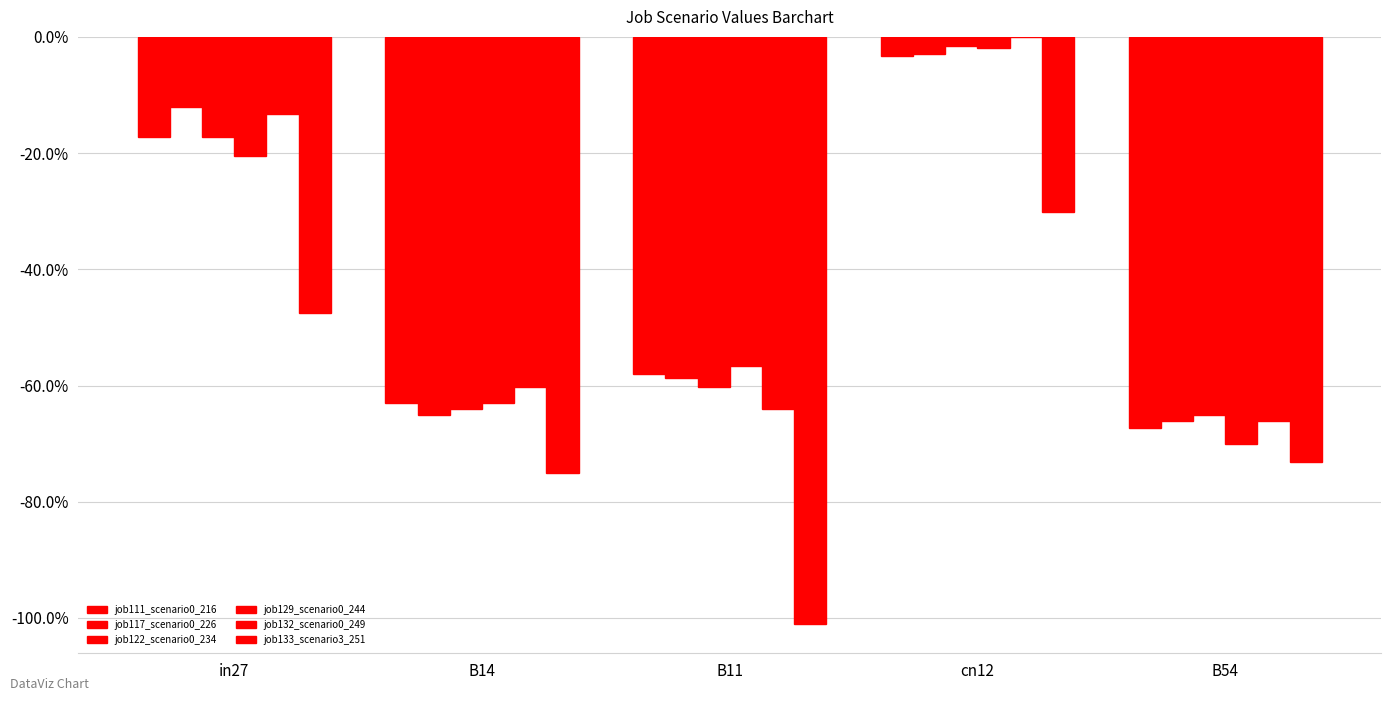

Which category has the highest value across all series?

cn12